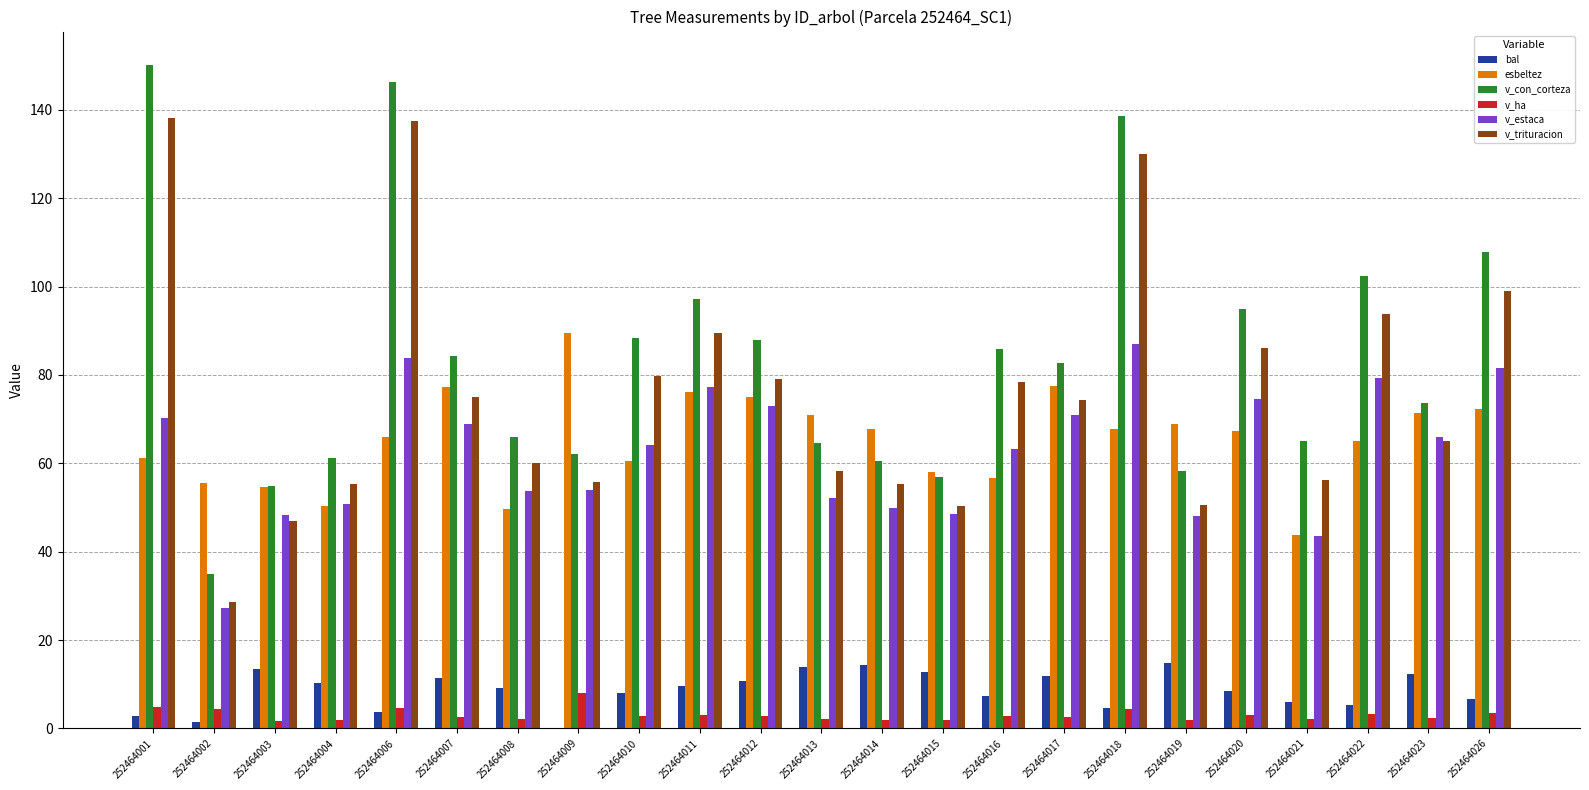

What are all the series names shown in the legend?

bal, esbeltez, v_con_corteza, v_ha, v_estaca, v_trituracion